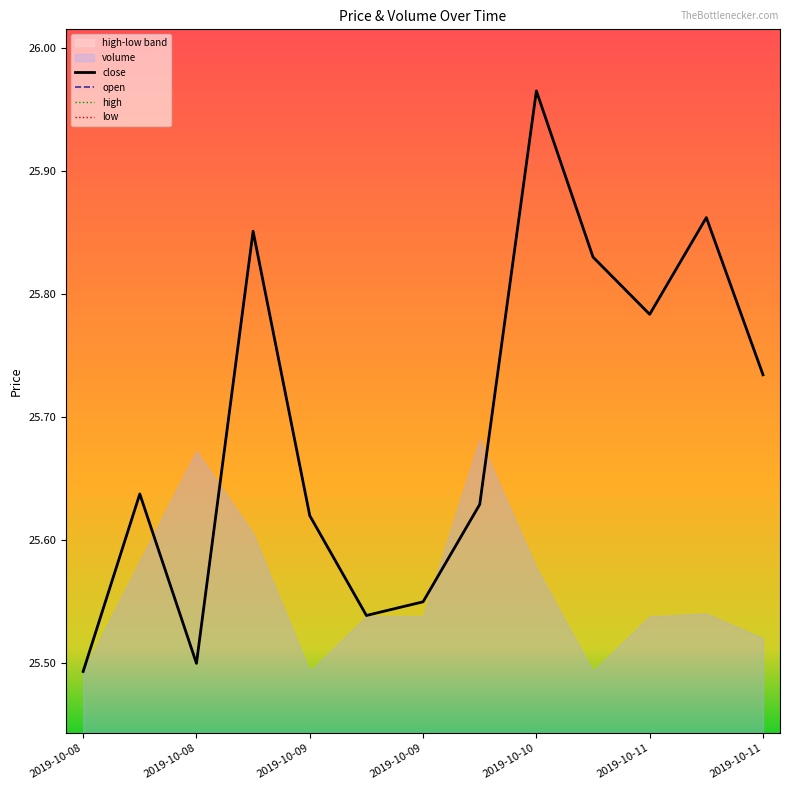

In open, how many points are lower than both neighbors (excluding endpoints)?

3